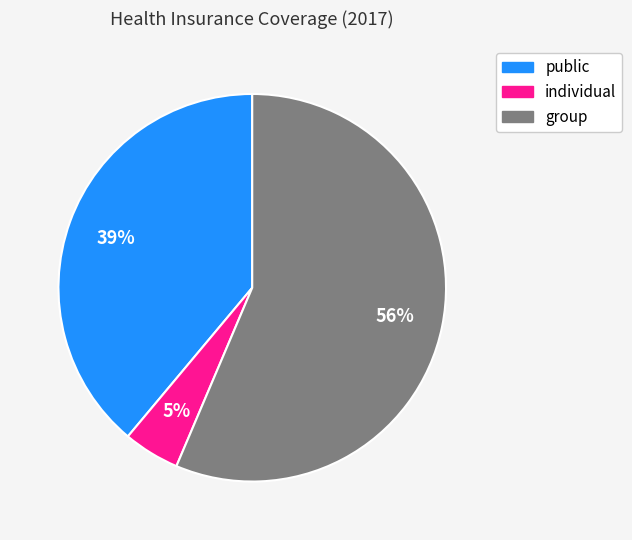

To the nearest percent, what portion does public represent?

39%